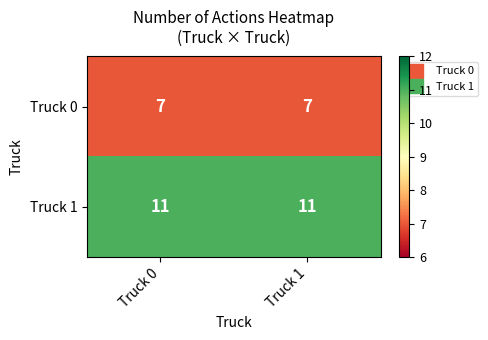

What is the average value of the Truck 1 series?

11